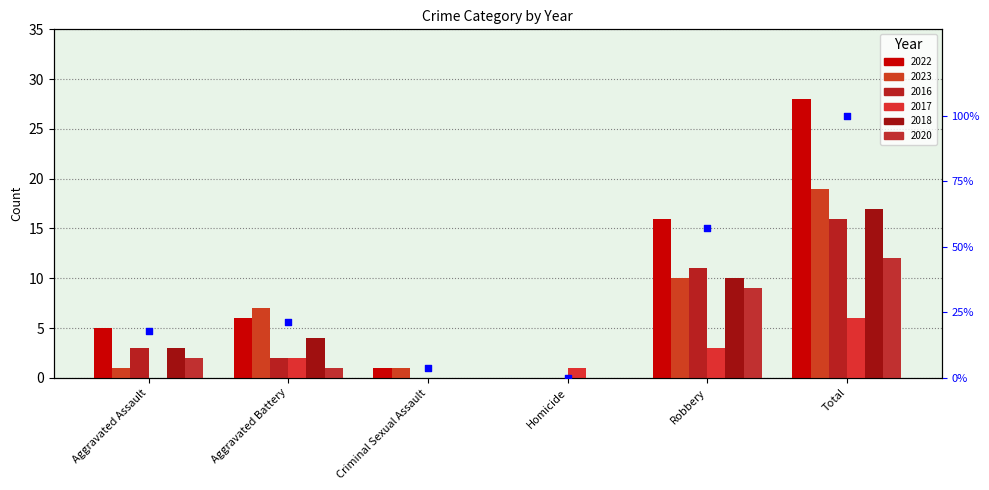

Between Criminal Sexual Assault and Total, which is larger?

Total